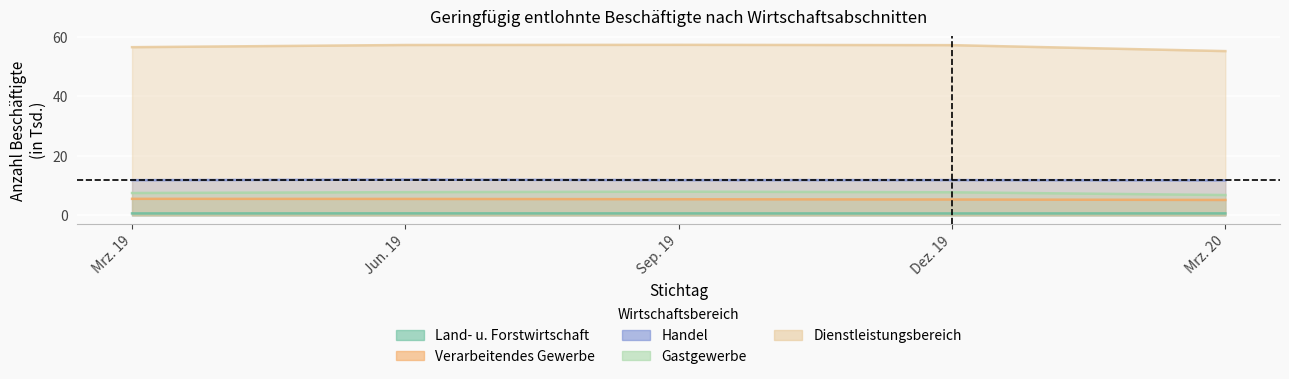

Which series changed the most between Jun. 19 and Dez. 19?

Verarbeitendes Gewerbe